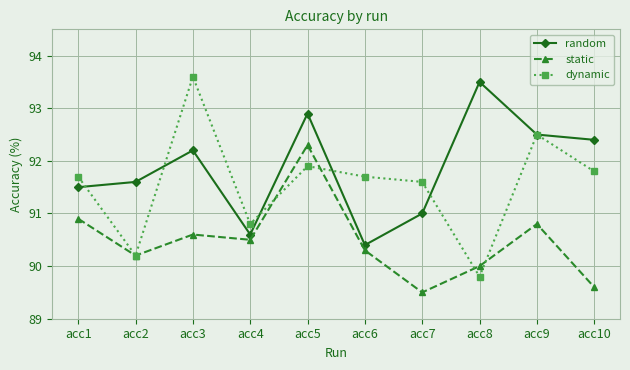

At which label does random first exceed 92?

acc3